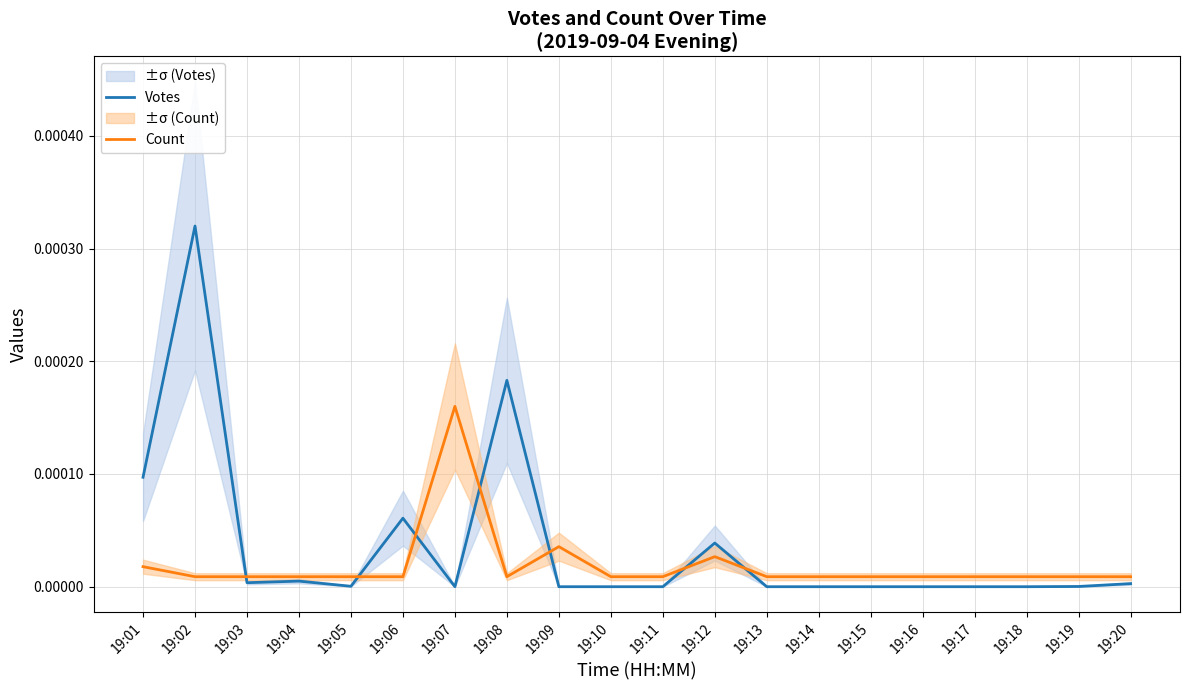

List the labels in order of Count value, largest first.

19:07, 19:09, 19:12, 19:01, 19:02, 19:03, 19:04, 19:05, 19:06, 19:08, 19:10, 19:11, 19:13, 19:14, 19:15, 19:16, 19:17, 19:18, 19:19, 19:20